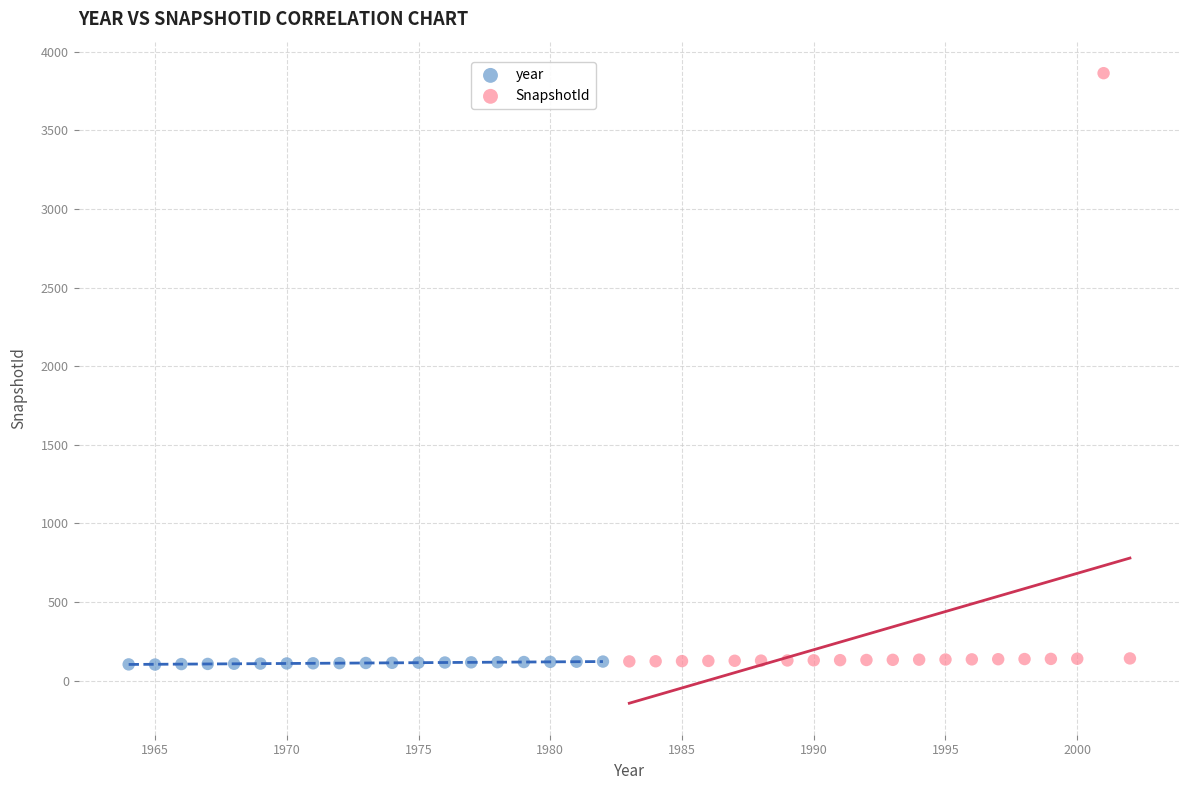

Which series has the largest Y range (max minus min)?

SnapshotId